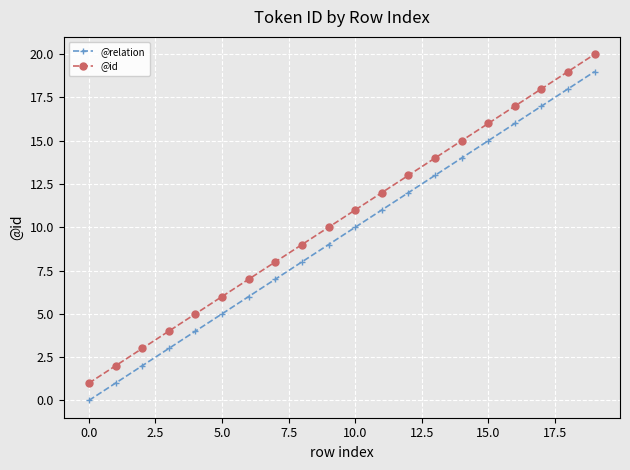

What is the difference between the maximum and minimum values in the @id series?

19